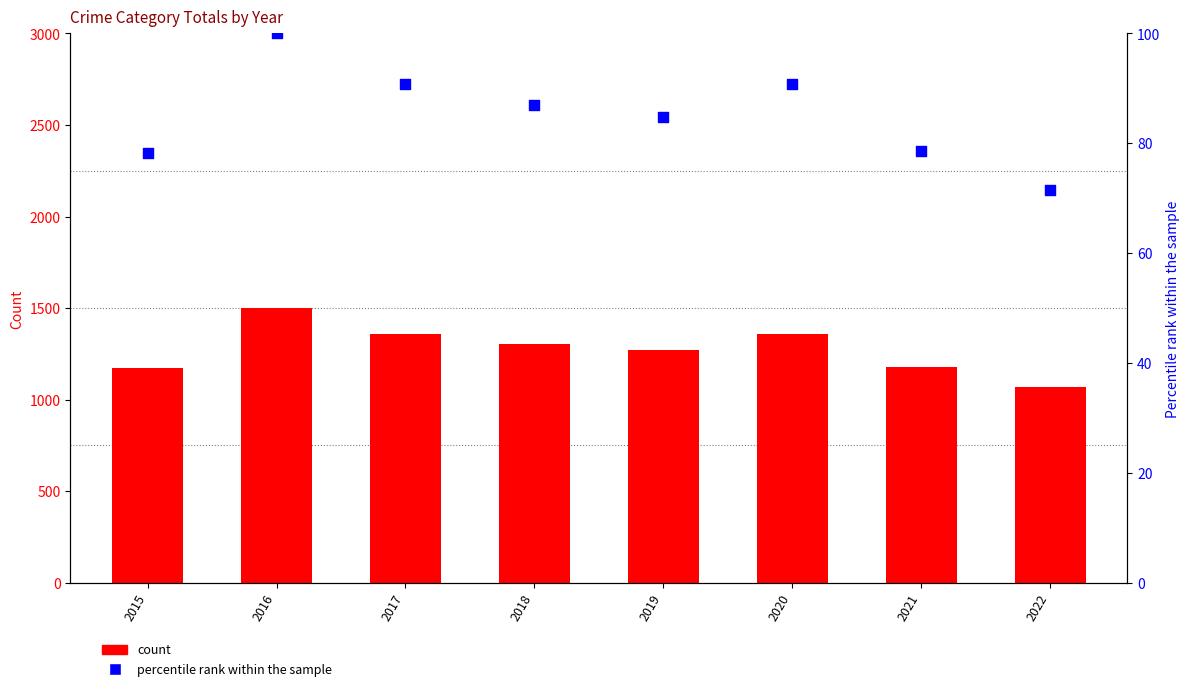

Which series has the largest Y range (max minus min)?

Total Count